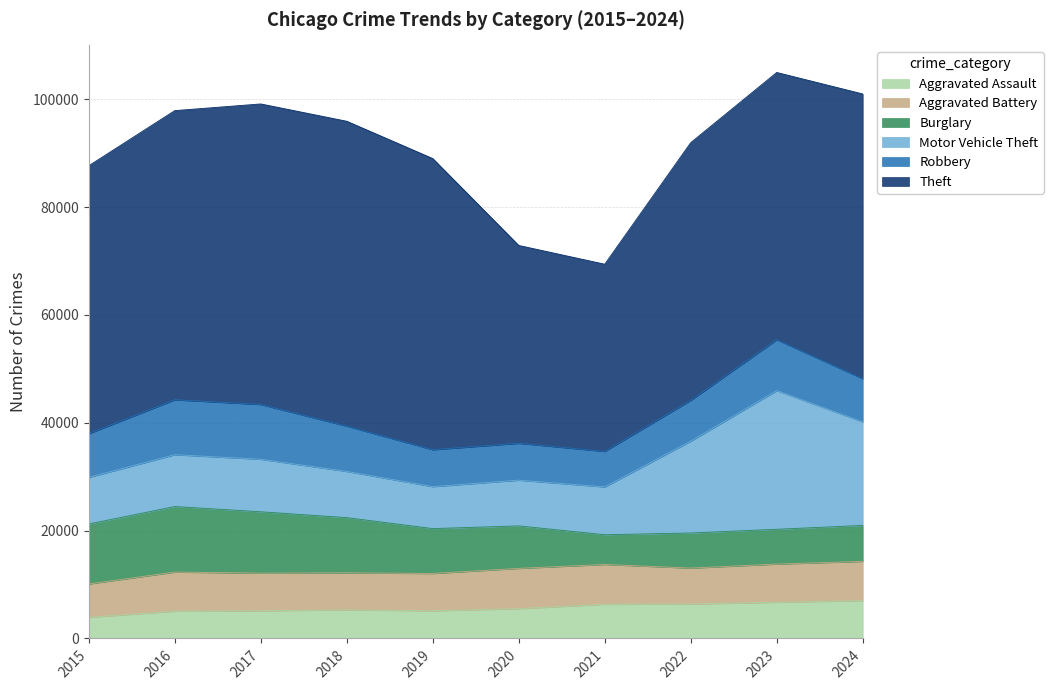

What is the smallest value displayed?

3927